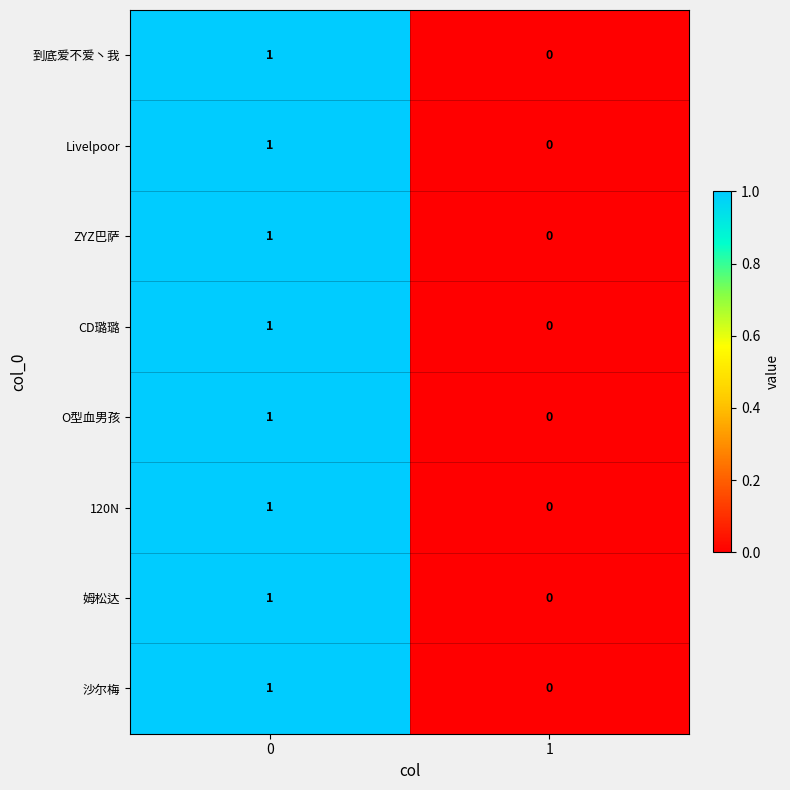

True or false: 姆松达 has a value of 2 at 0.

False